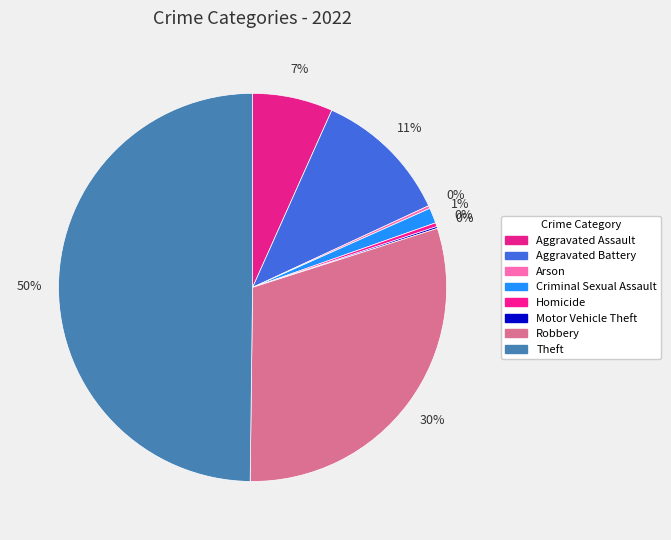

How much of the chart is everything except Criminal Sexual Assault?

98.7%